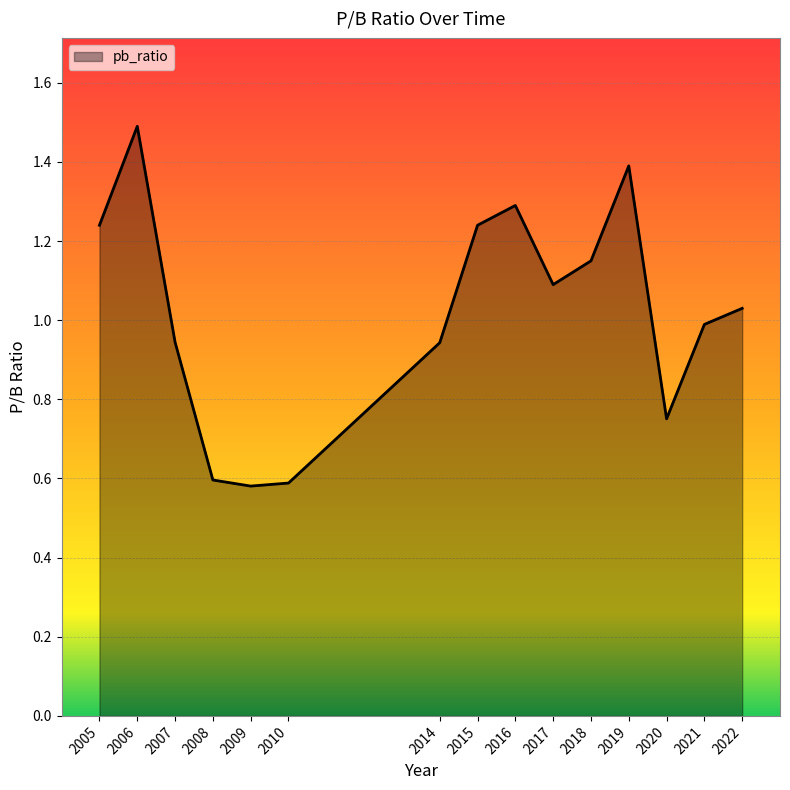

Which has a higher value, 2022 or 2014?

2022